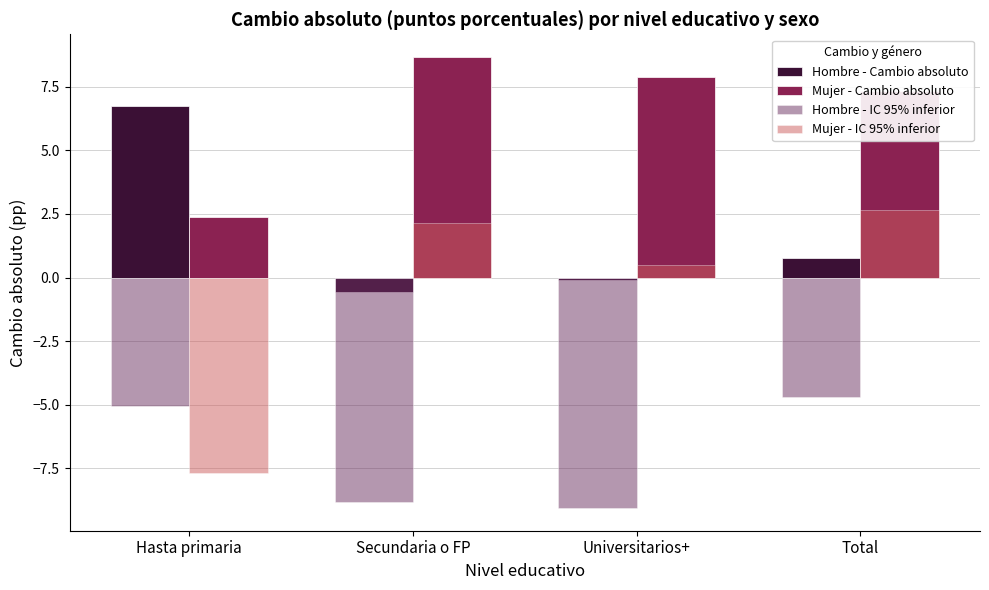

How many values in the Hombre - IC 95% inferior series are below -5?

3